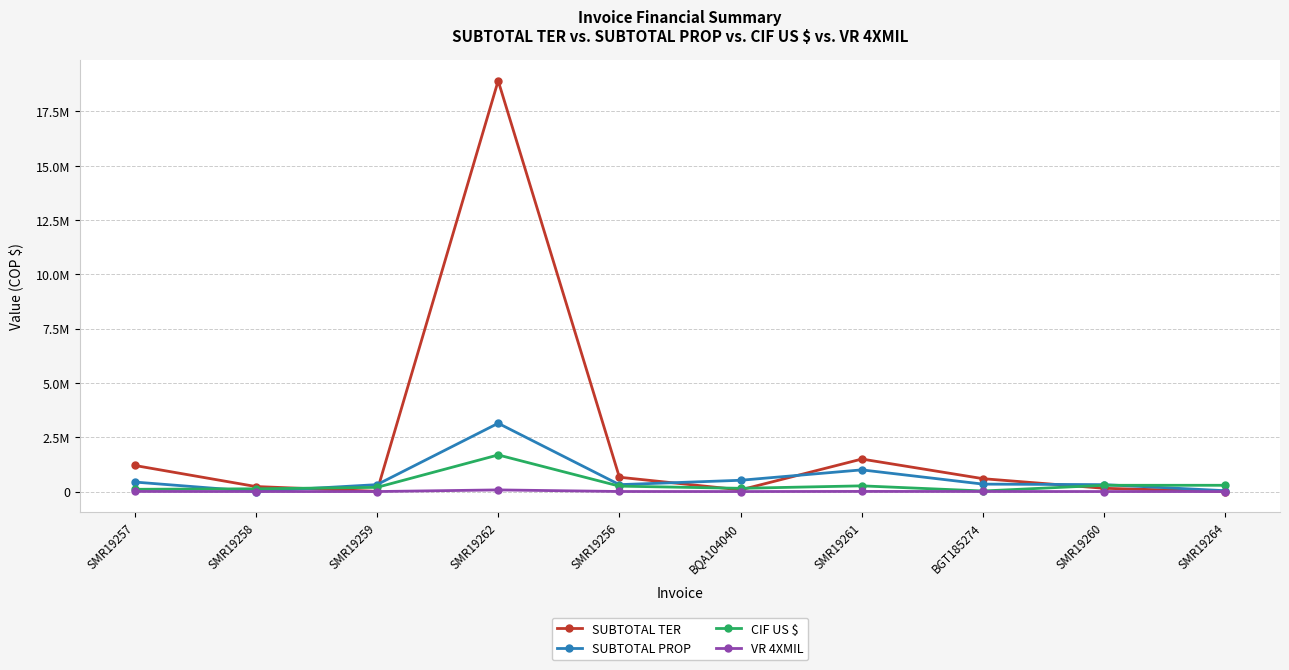

Is the value of VR 4XMIL at SMR19264 greater than the value of SUBTOTAL PROP at BGT185274?

No